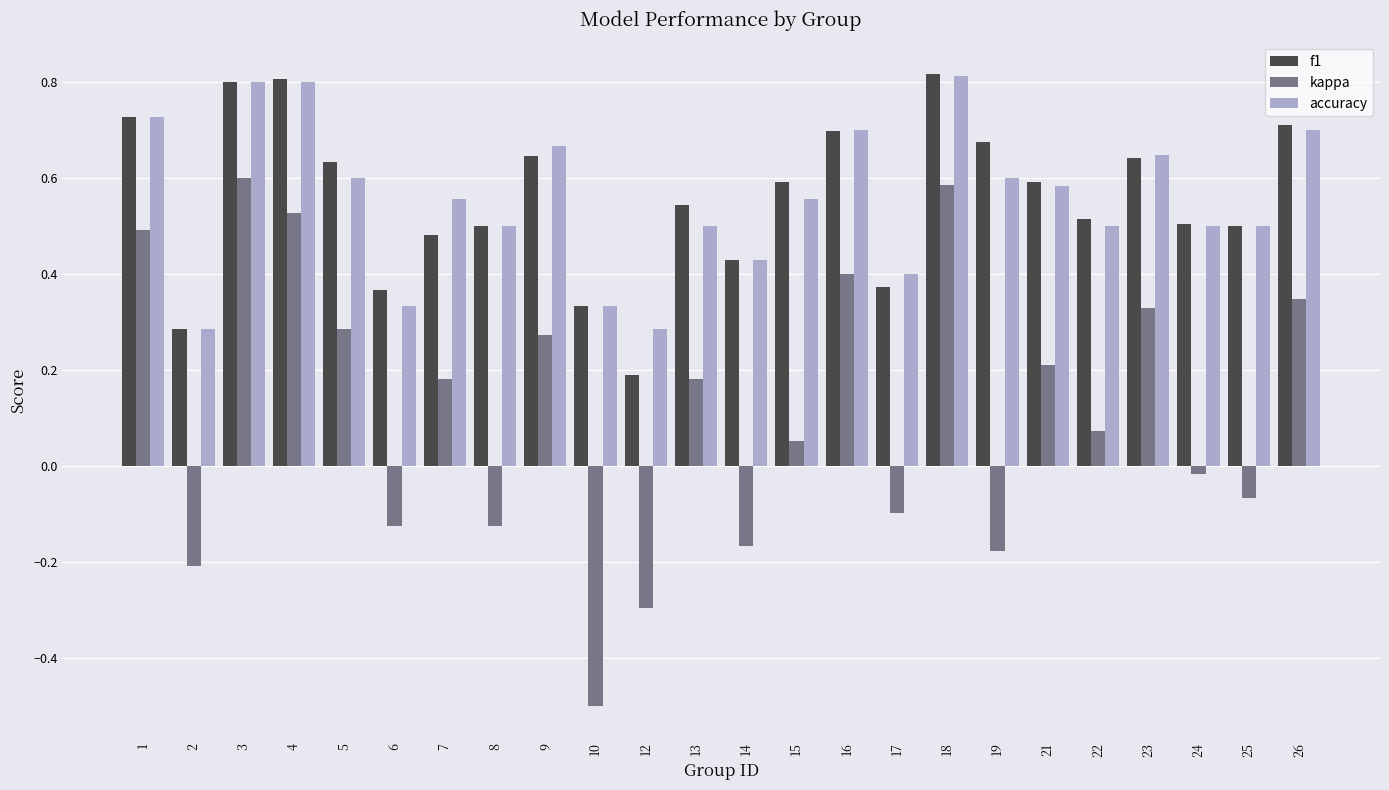

What is the sum of all accuracy values?

13.3